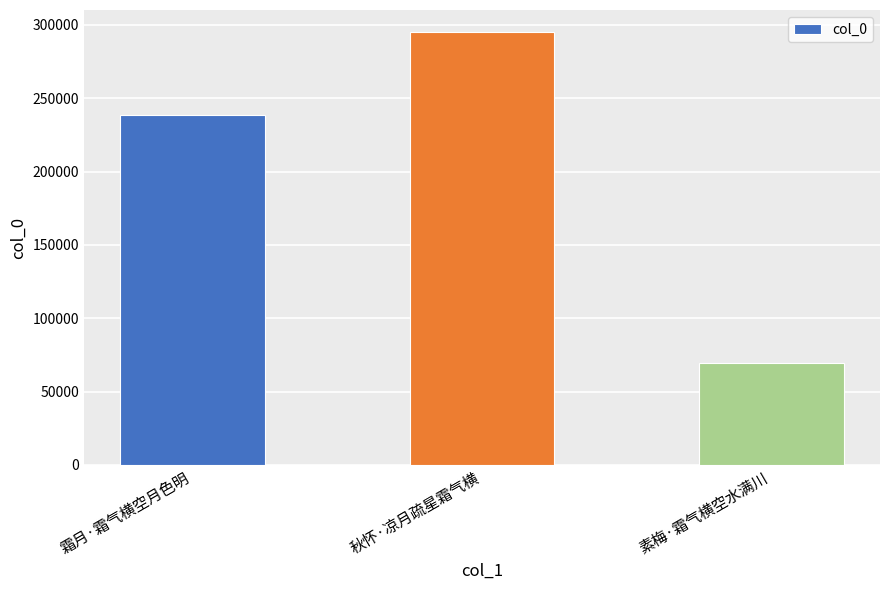

What is the label of the 2nd bar from the right?

秋怀·凉月疏星霜气横